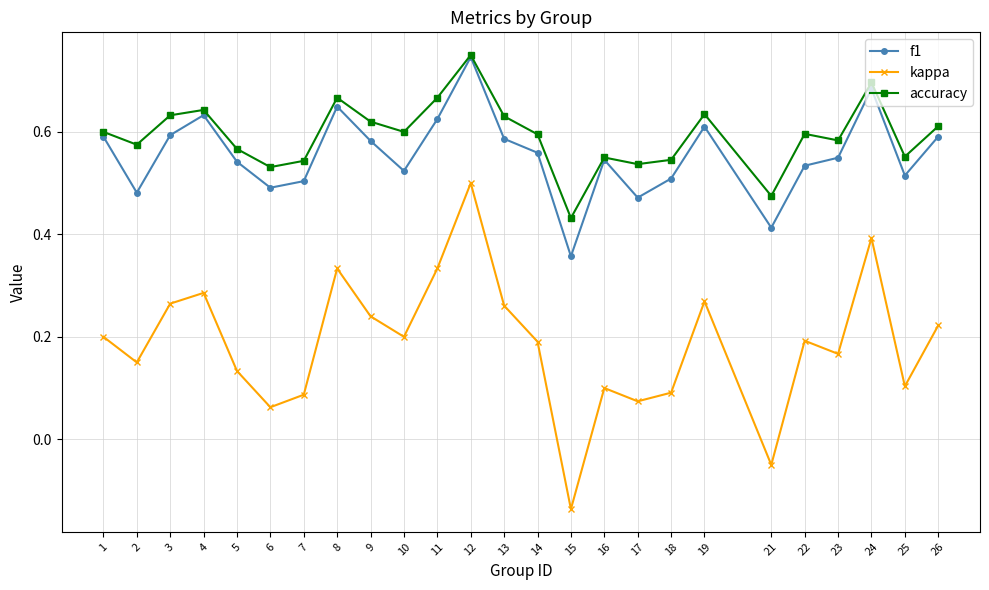

Which series has the largest range (max minus min)?

kappa